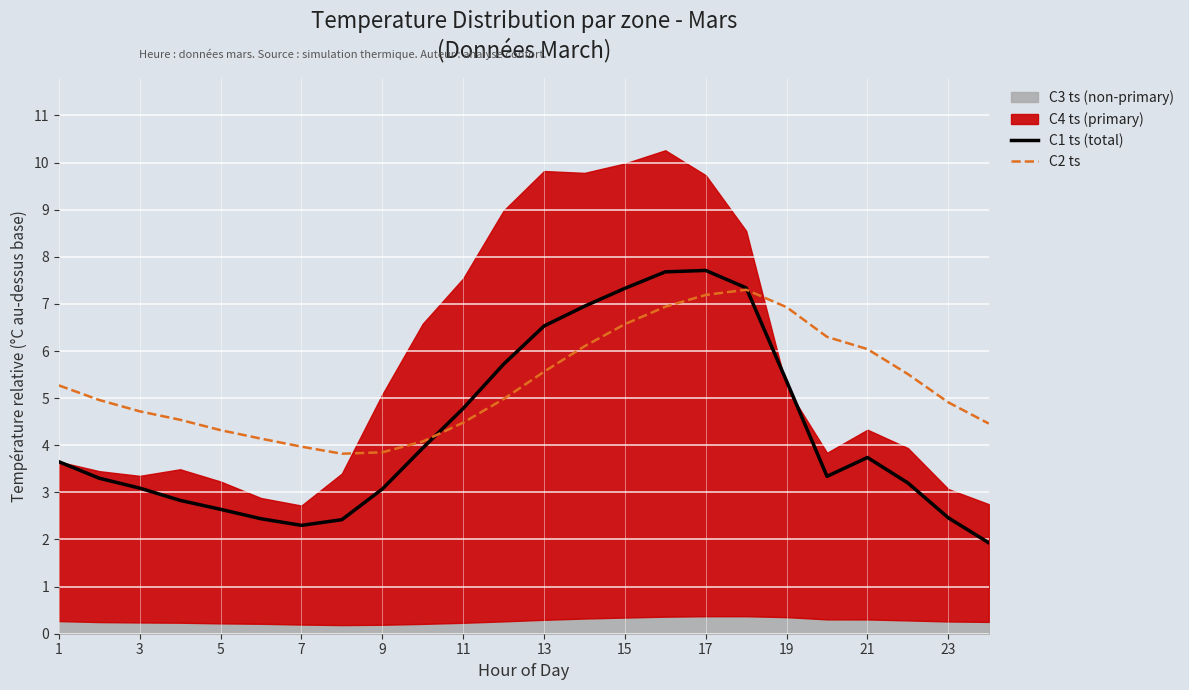

What is the highest value of the C2 ts series?

7.3